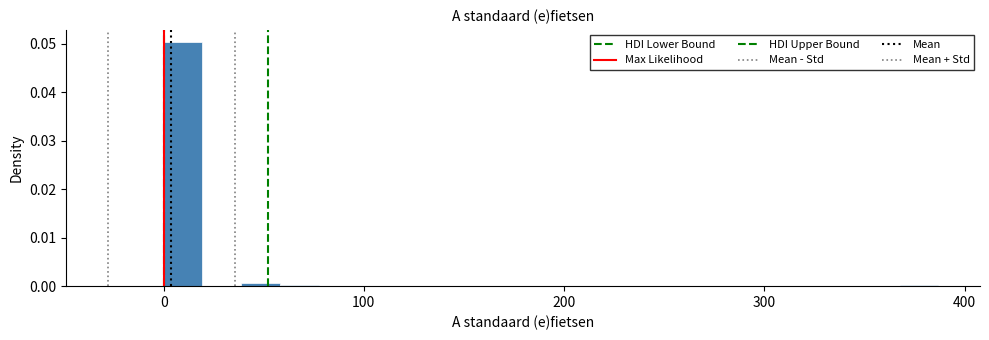

Read against the x-axis, roughly where is the centre of the tallest bar?

10